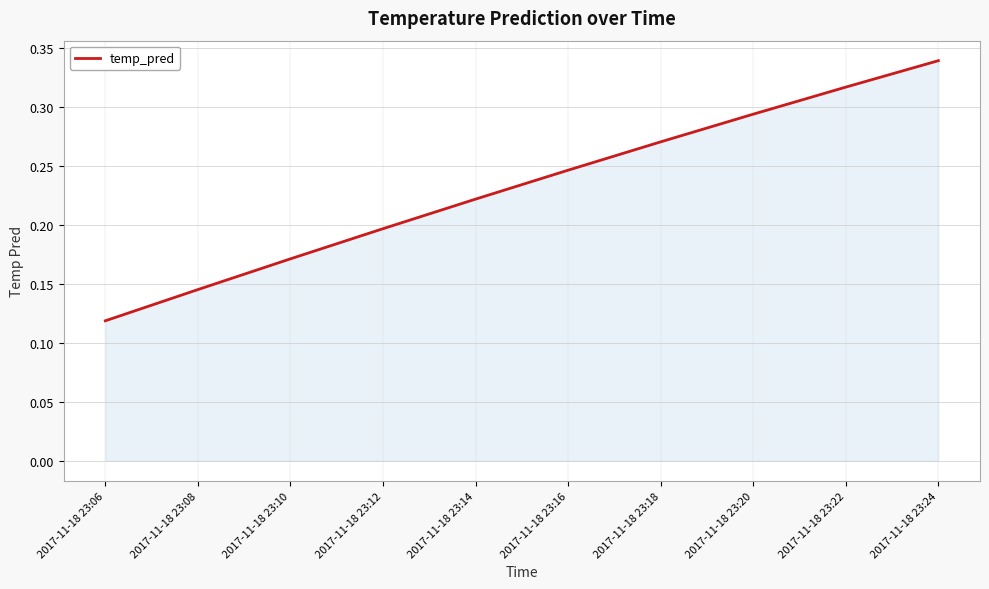

Between 2017-11-18 23:08 and 2017-11-18 23:22, which is larger?

2017-11-18 23:22